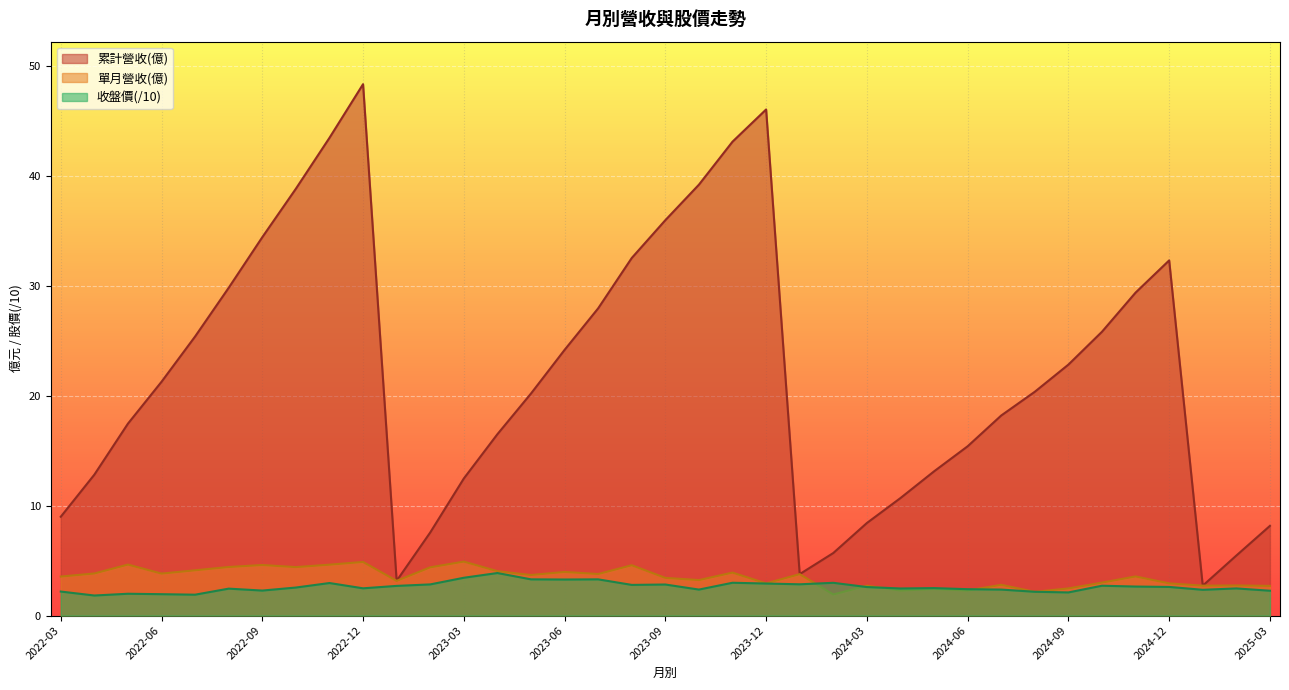

True or false: 單月營收(億) has more than 2 points higher than both neighbors.

True